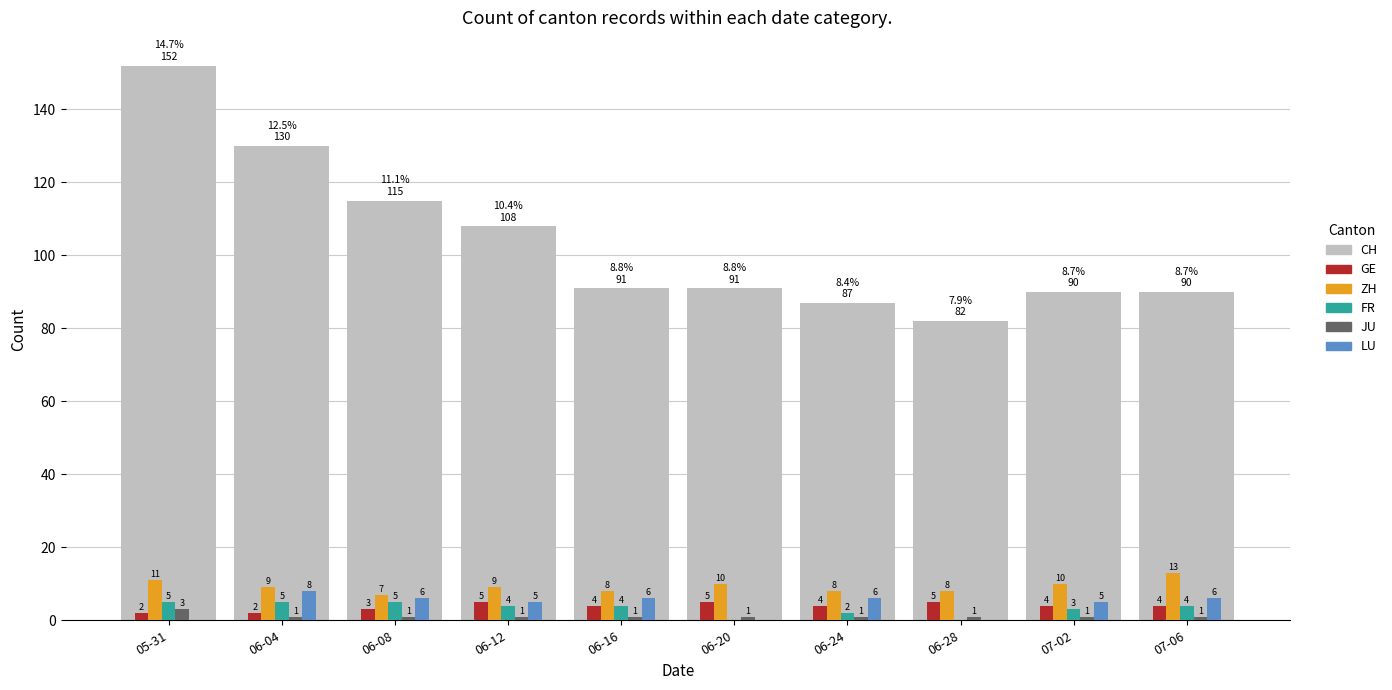

Which series has the largest total across all categories?

CH